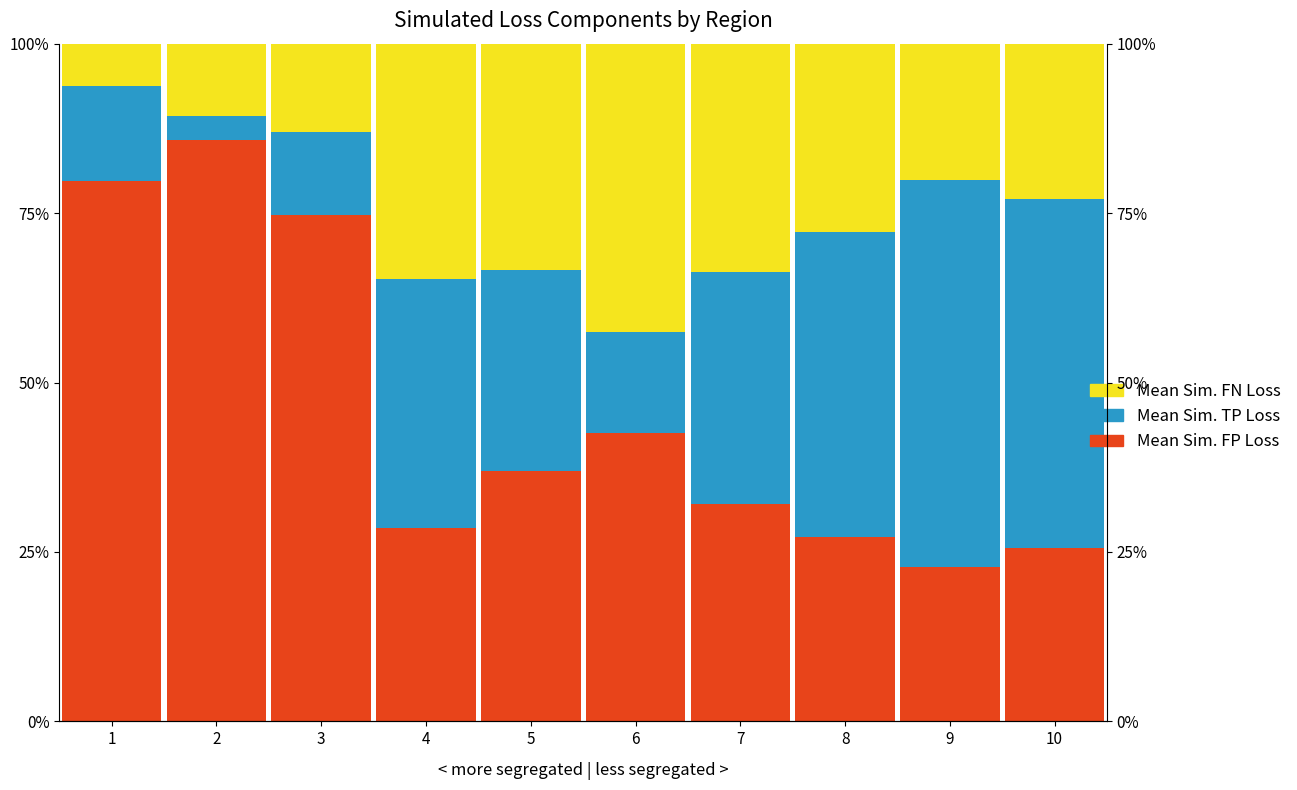

At which label does Mean Sim. TP Loss reach its peak?

9